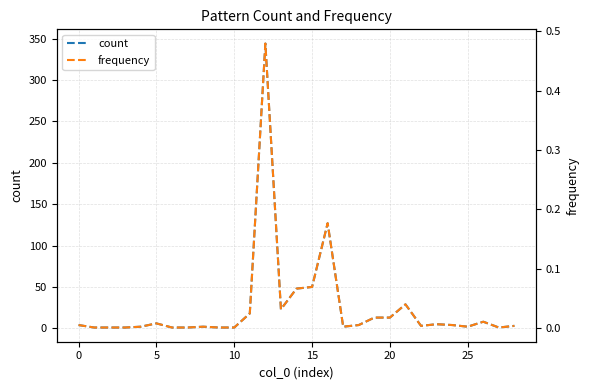

What is the greatest value displayed?

344.0